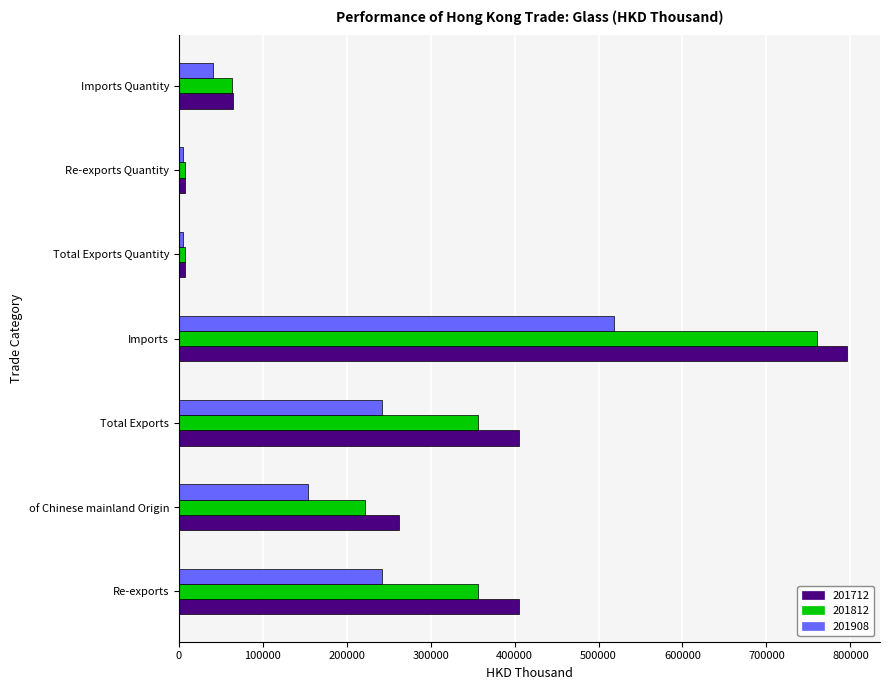

What is the maximum value for 201712?

795483.3